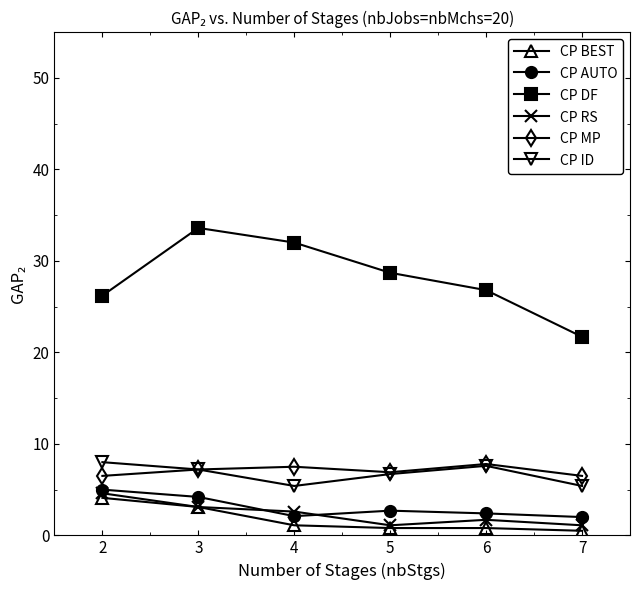

Does the chart have visible grid lines?

No